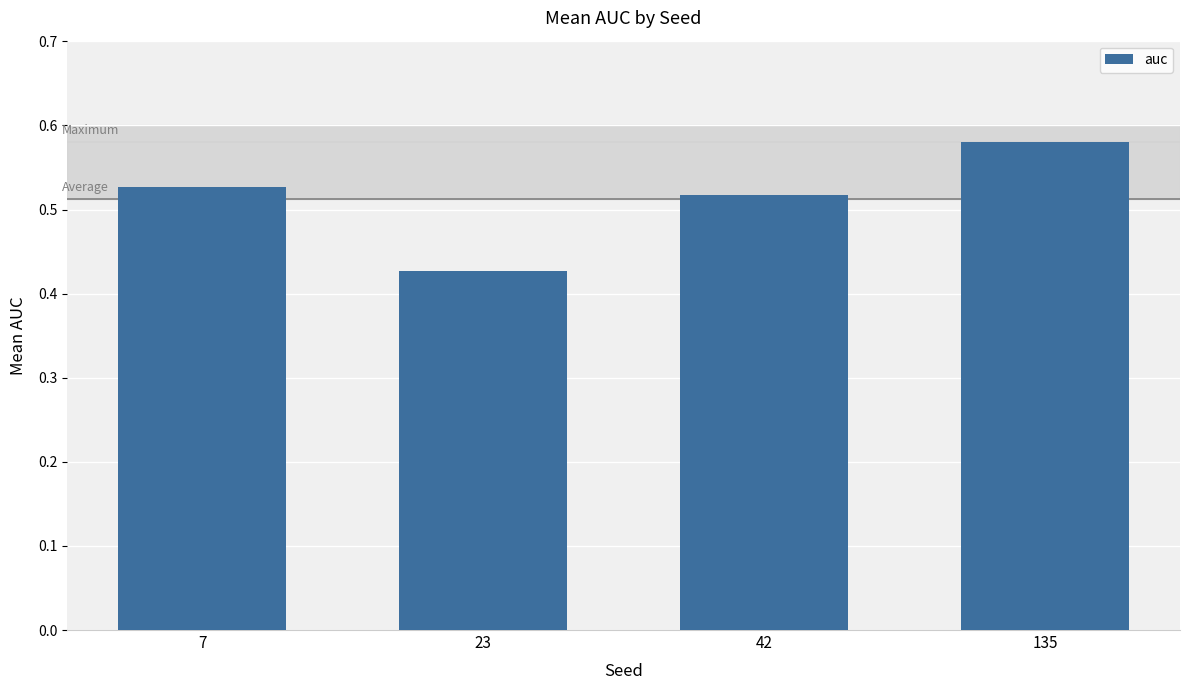

Rank the categories by value from lowest to highest.

23, 42, 7, 135